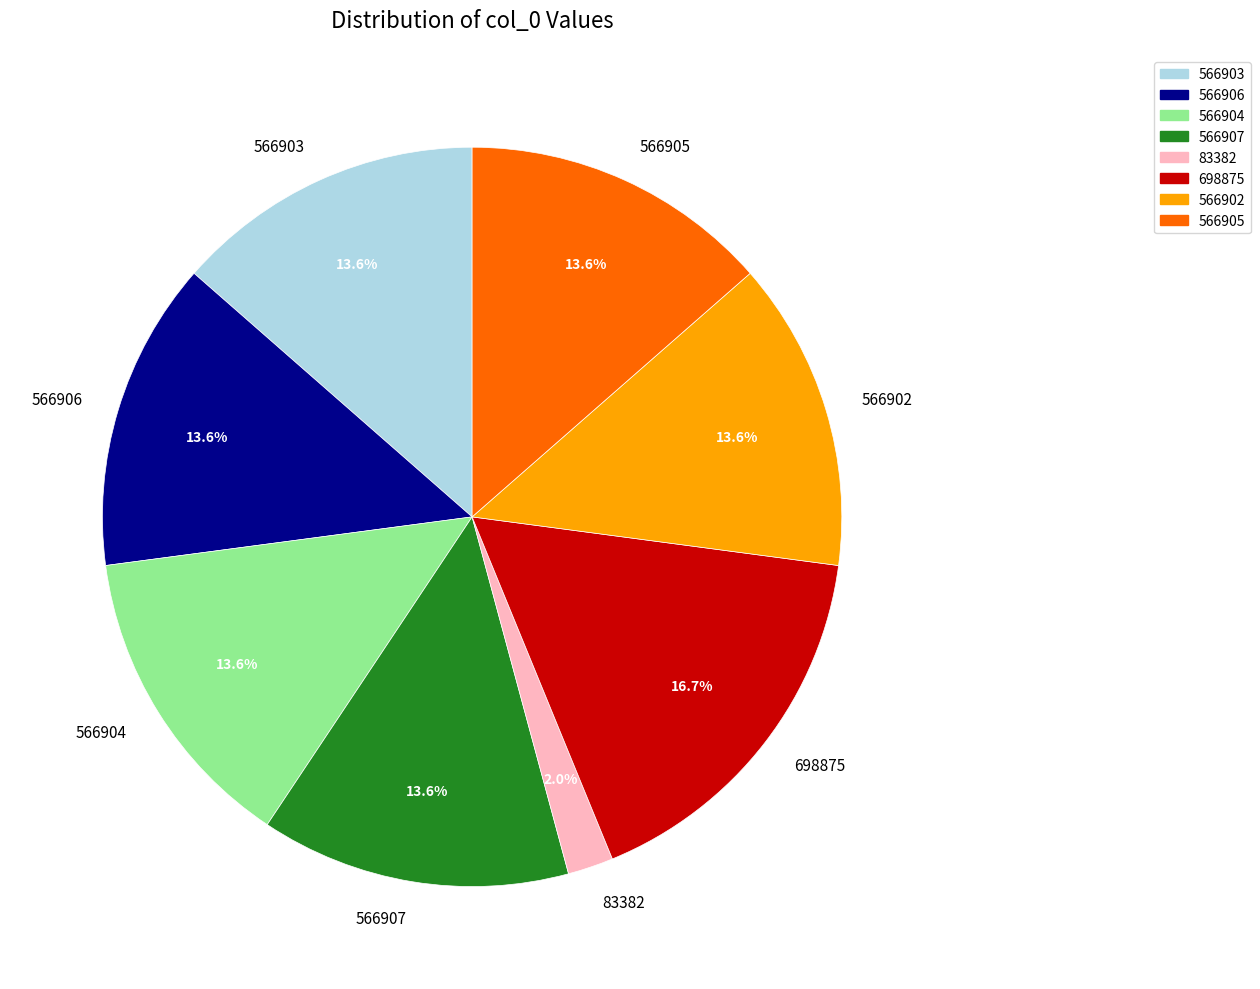

Approximately how many times larger is the value at 698875 compared to 566904?

1.2